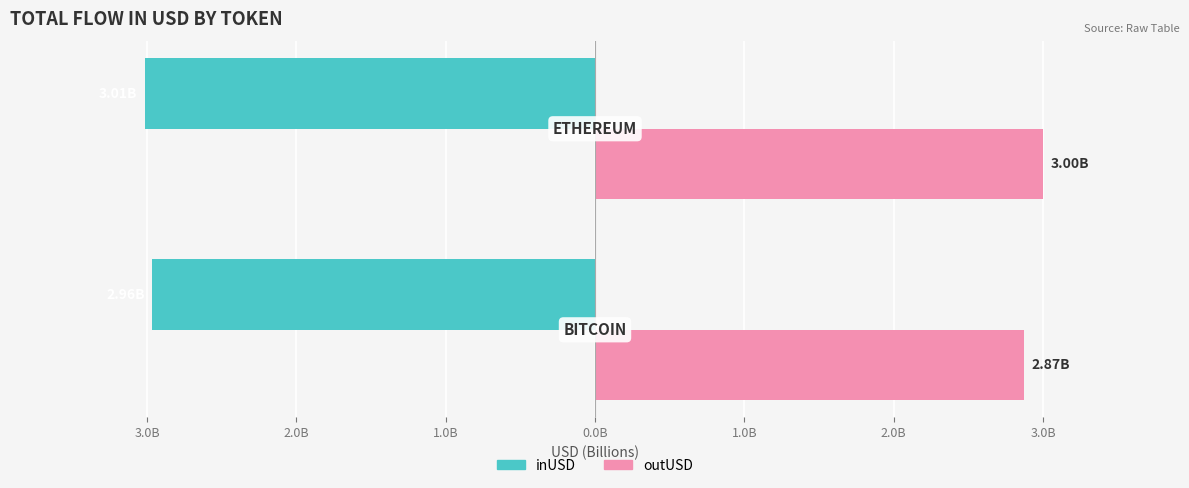

What are all the series names shown in the legend?

inUSD, outUSD